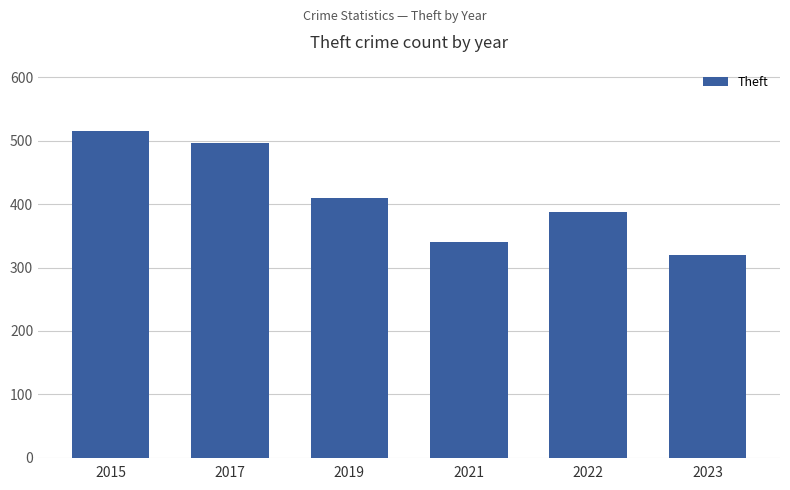

What is the smallest value displayed?

320